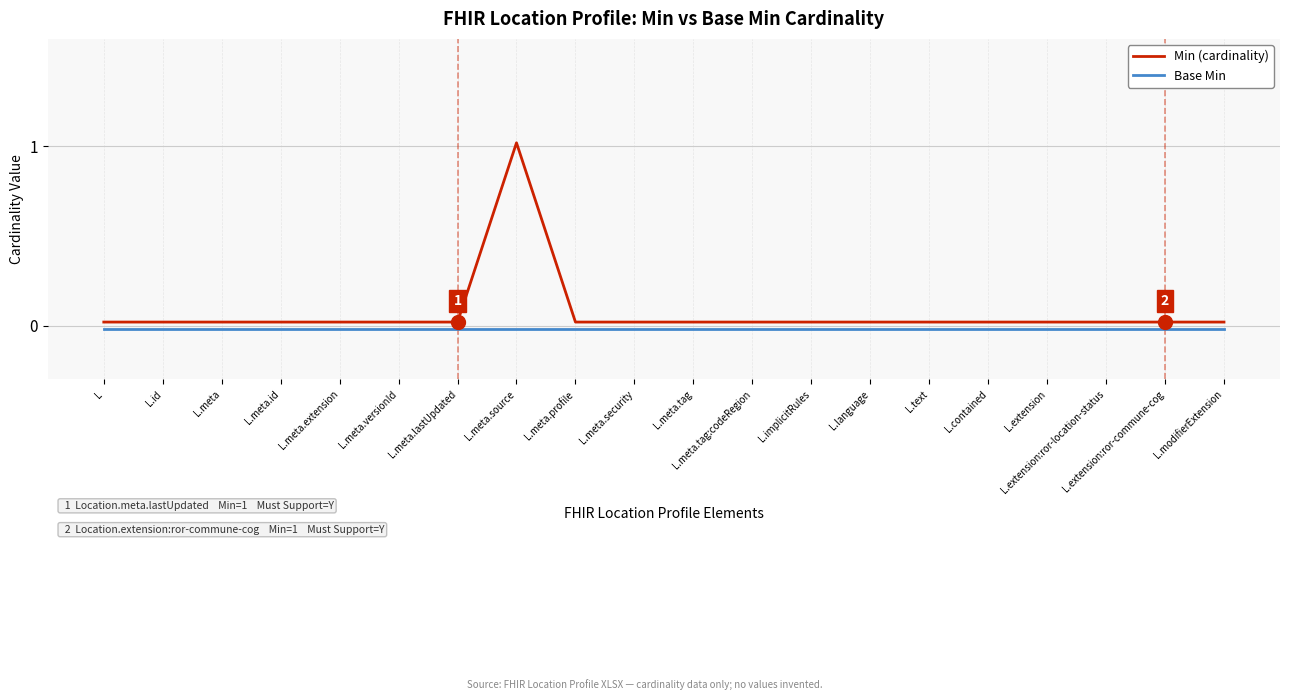

At how many categories does at least one series exceed 1?

1